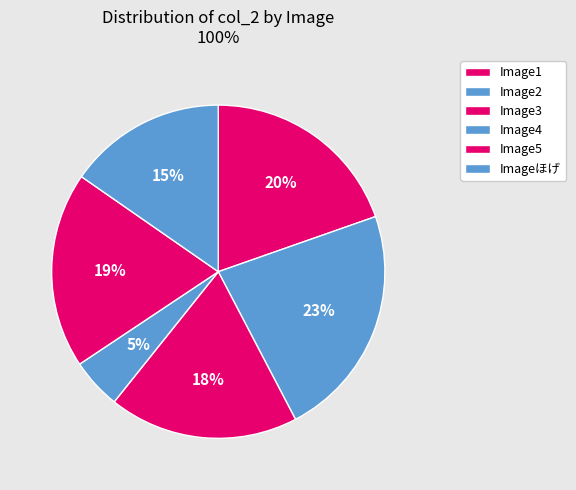

Which slice is the largest?

Image2